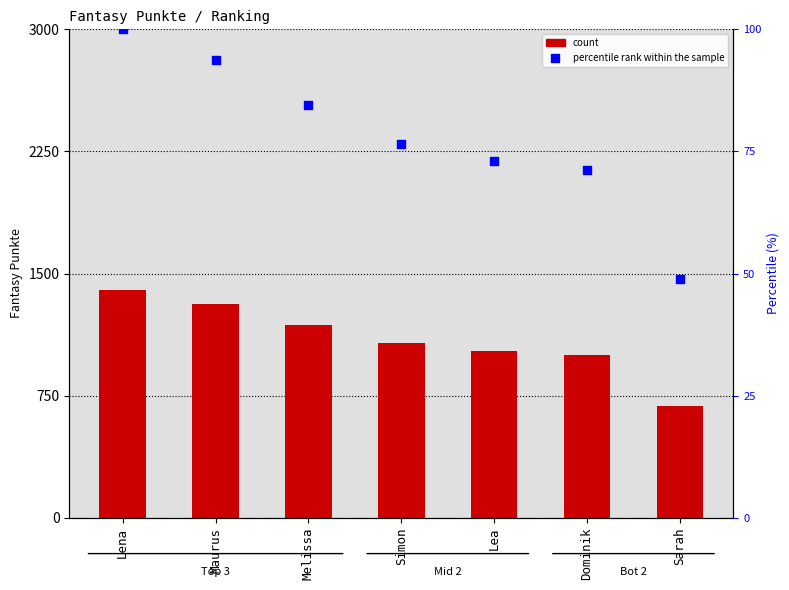

Which series contains the highest Y value?

Fantasy Punkte